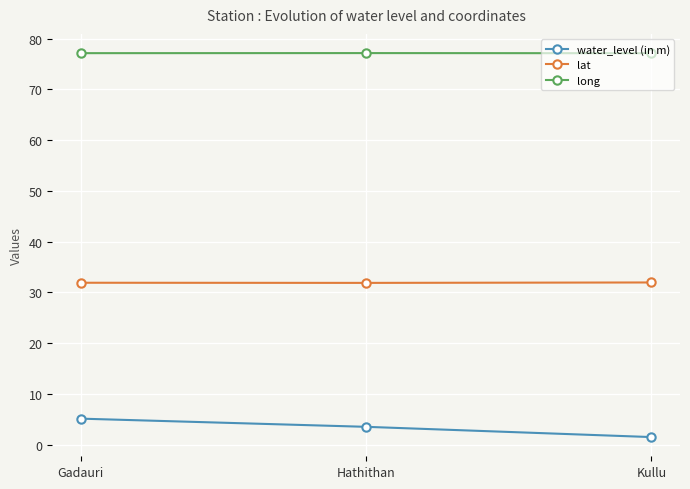

List the series in order of their peak value, lowest first.

water_level (in m), lat, long